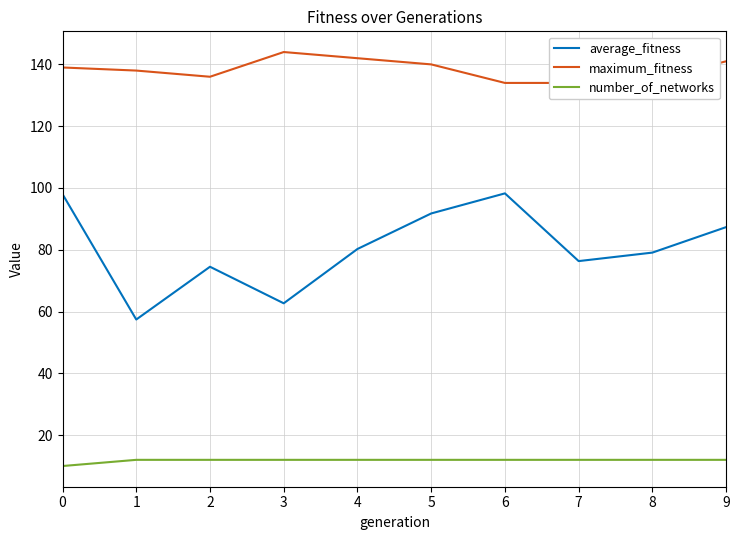

Reading right to left, extract all data points from this chart.

average_fitness: 9=87.3	8=79.1	7=76.3	6=98.2	5=91.8	4=80.2	3=62.7	2=74.5	1=57.4	0=98.0
maximum_fitness: 9=141.0	8=135.0	7=134.0	6=134.0	5=140.0	4=142.0	3=144.0	2=136.0	1=138.0	0=139.0
number_of_networks: 9=12.0	8=12.0	7=12.0	6=12.0	5=12.0	4=12.0	3=12.0	2=12.0	1=12.0	0=10.0